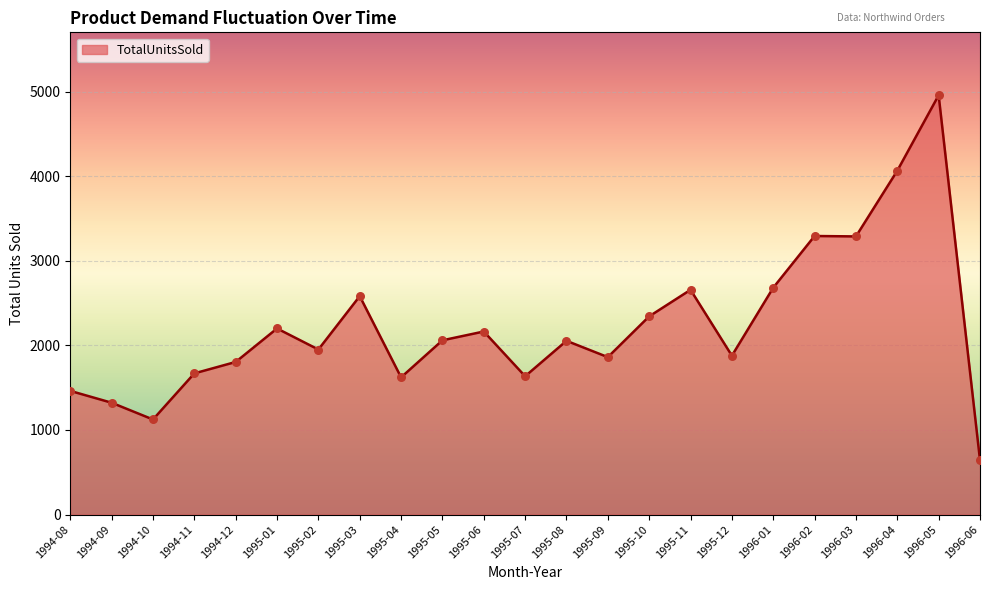

Which has a higher value, 1995-03 or 1995-04?

1995-03